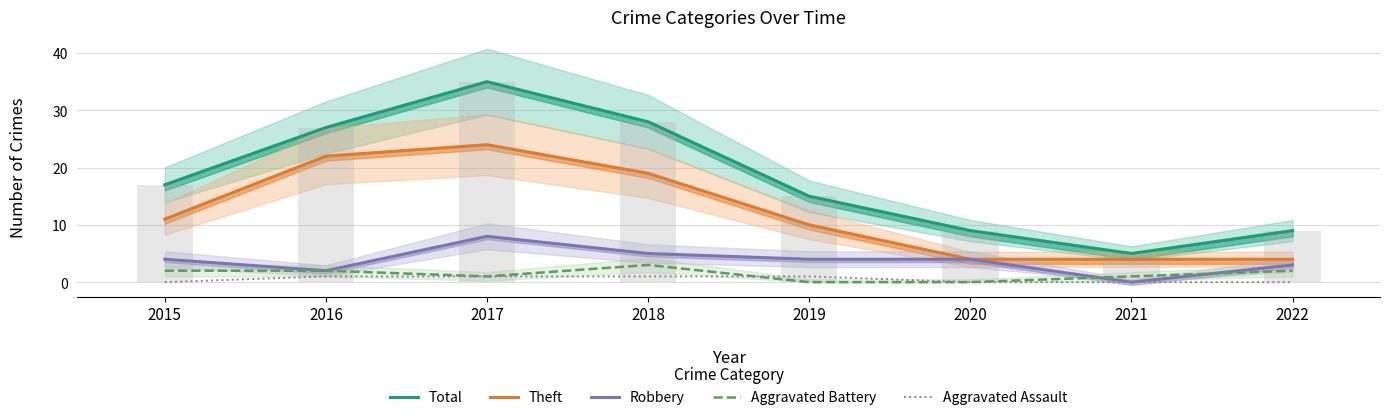

Which series has the widest spread of values?

Total